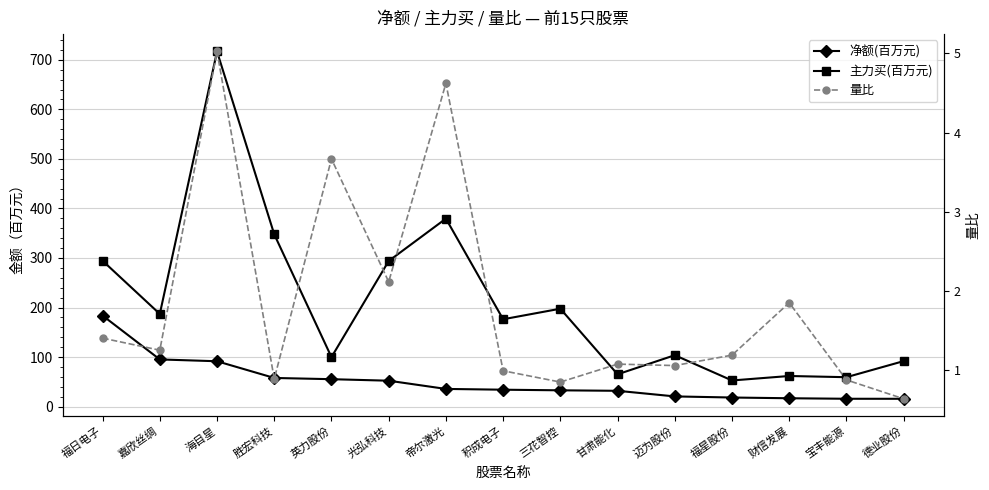

List the series in order of their peak value, highest first.

主力买(百万元), 净额(百万元), 量比